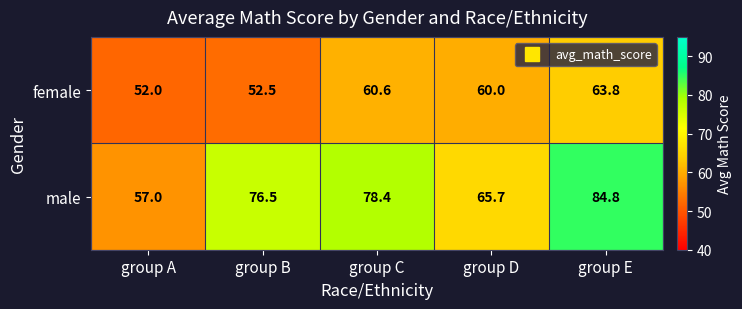

Which series has the largest range (max minus min)?

male